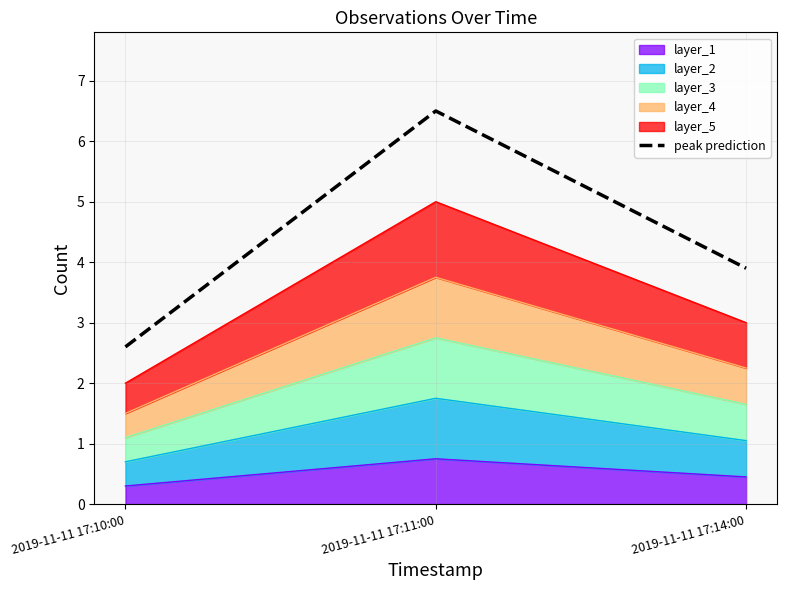

Where does the data first go above 3?

2019-11-11 17:11:00